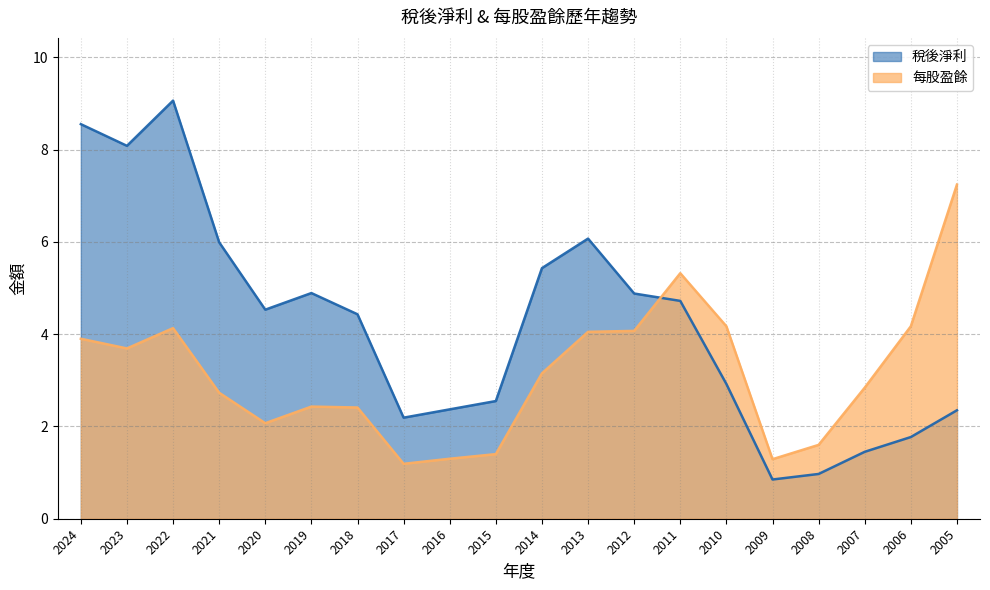

What is the difference between the highest and lowest values at 2008?

0.6